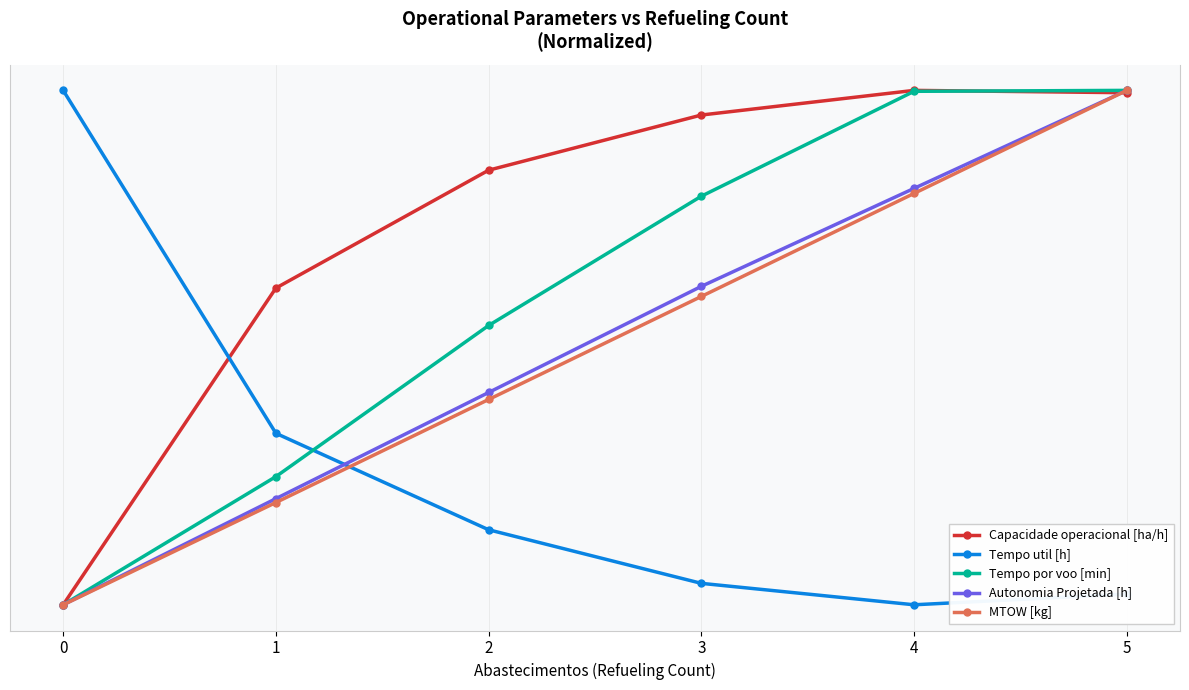

Which series changed the most between 1 and 2?

Tempo por voo [min]